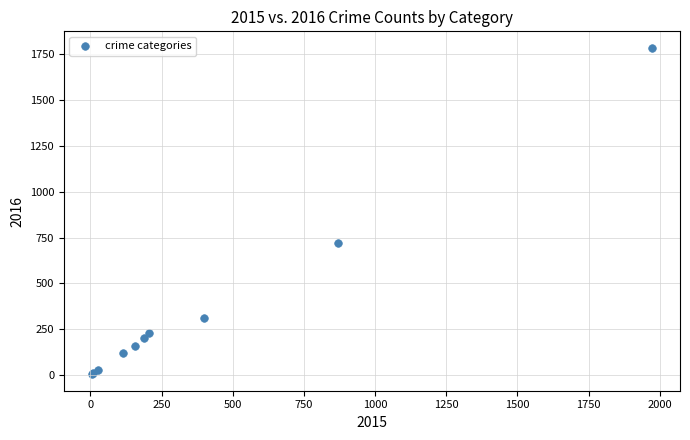

What Y value in the scatter plot is closest to 894?

719